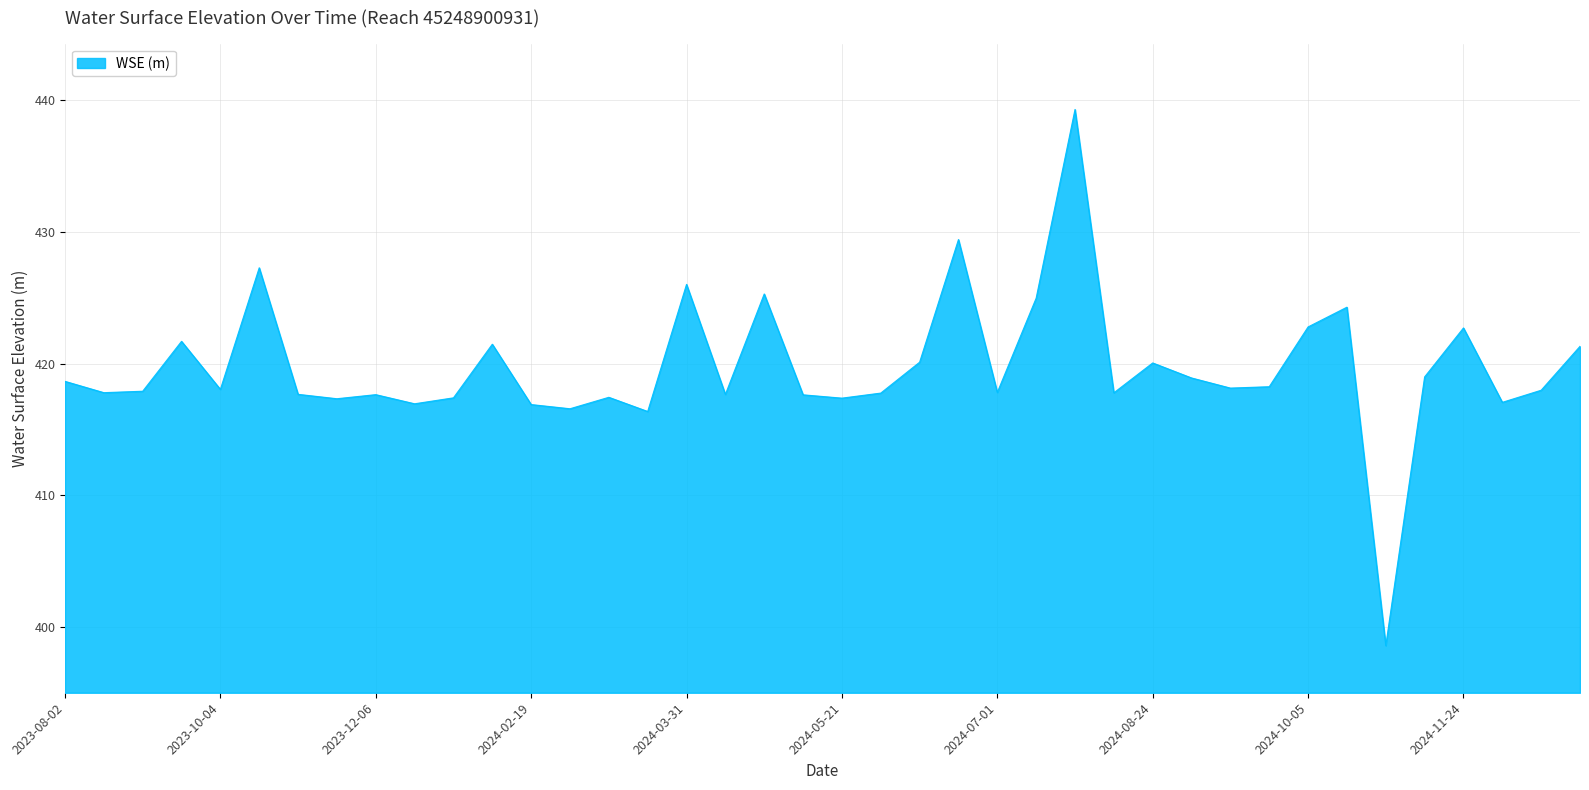

What is the sum of all values?

16787.4